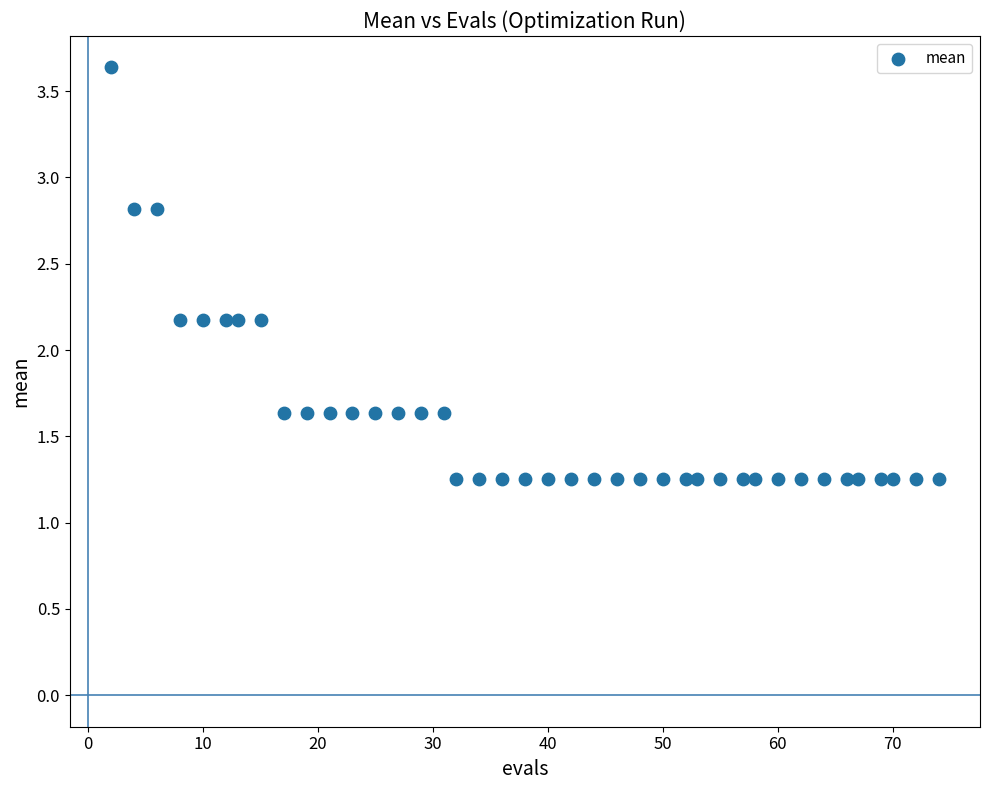

What is the range of Y values (max minus min)?

2.4